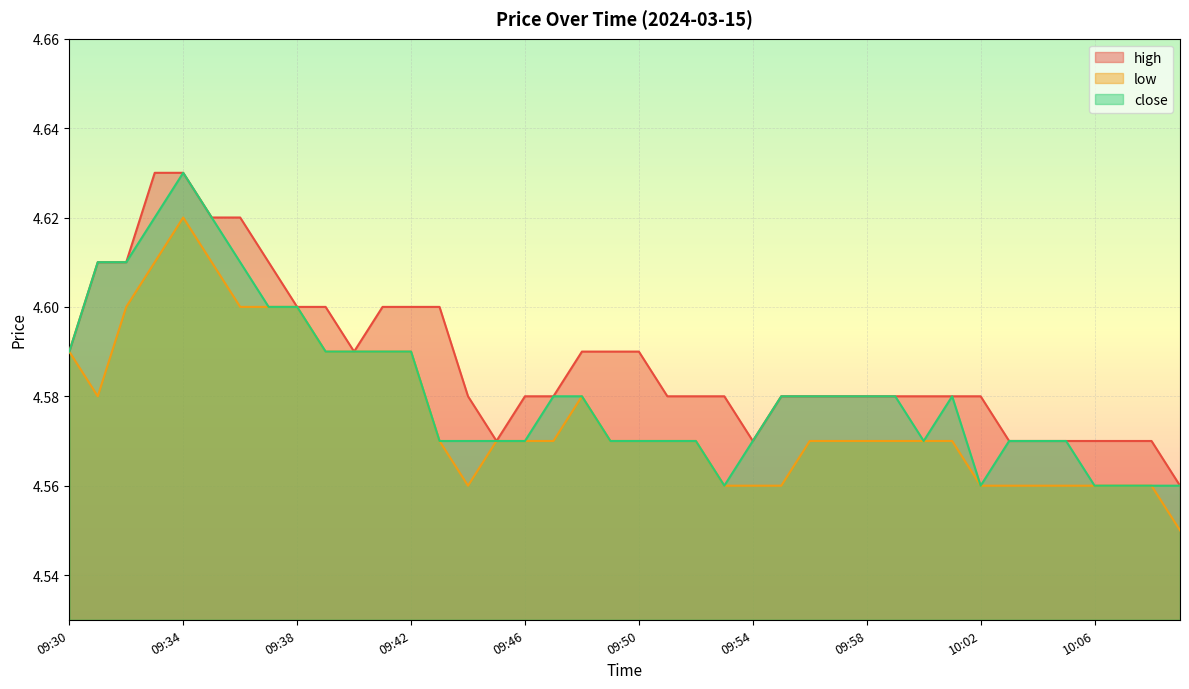

Which category has the highest value in the high series?

09:33